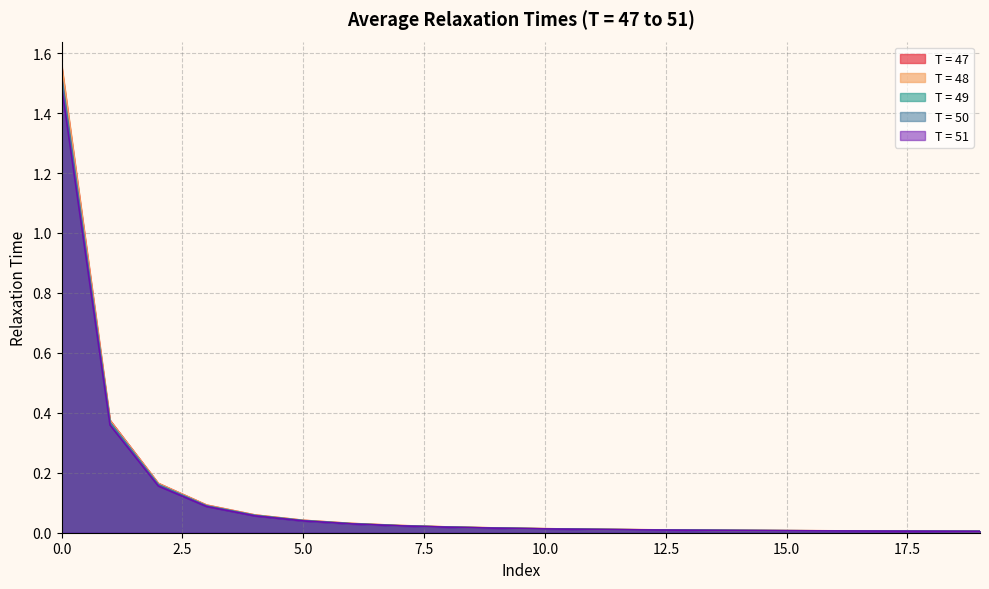

The value of T = 49 at 0.0 is 1.5. True or false?

True